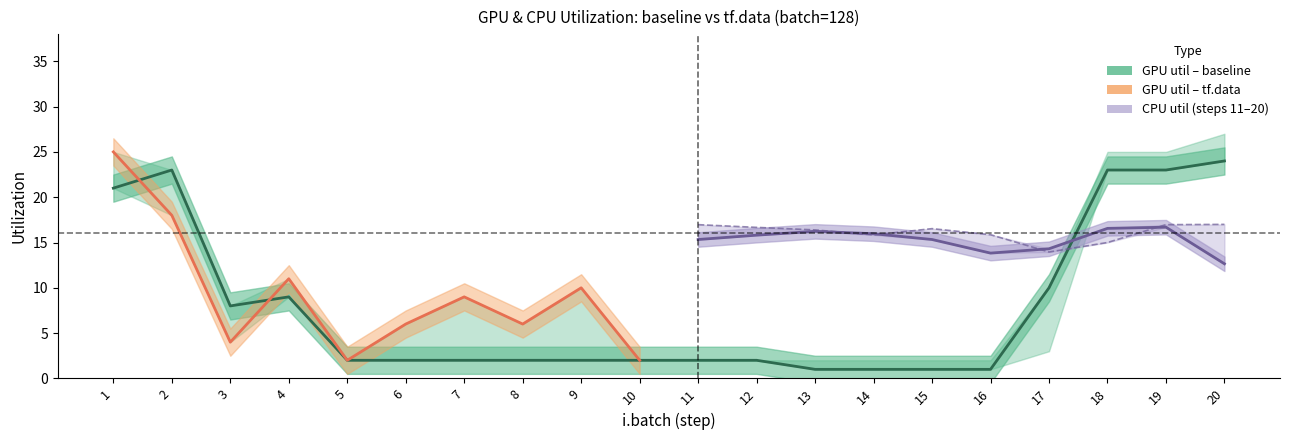

After their last crossing, which series has the higher values: gpu_util_baseline or cpu_util_tfdata?

gpu_util_baseline